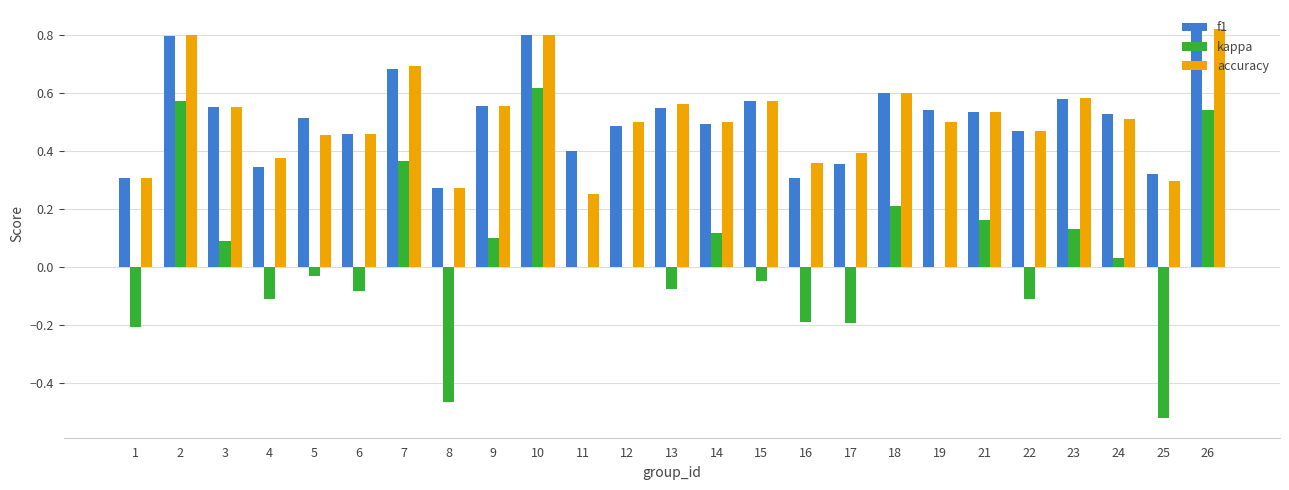

Count the f1 values in the range 0 to 1.

25